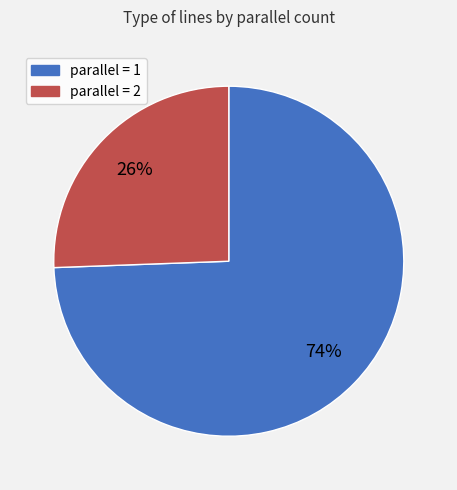

To the nearest percent, what is the average slice percentage?

50%